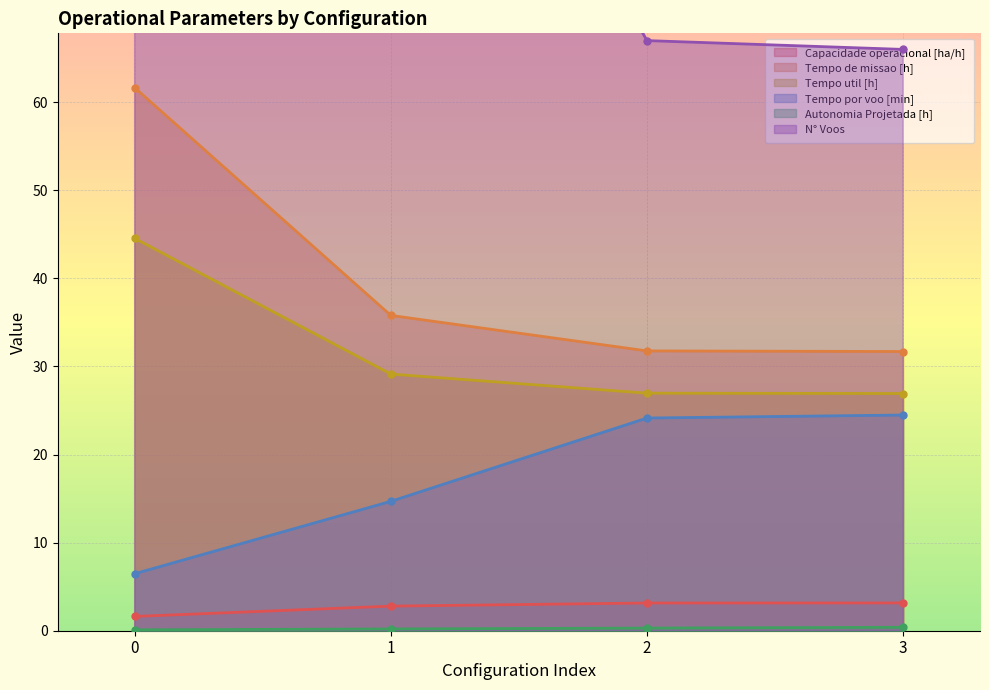

Reading left to right, transcribe all the data shown in this chart.

Capacidade operacional [ha/h]: 1.6	2.8	3.1	3.2
Tempo de missao [h]: 61.7	35.8	31.8	31.7
Tempo util [h]: 44.5	29.1	27.0	26.9
Tempo por voo [min]: 6.5	14.7	24.1	24.5
Autonomia Projetada [h]: 0.1	0.2	0.3	0.4
N° Voos: 413.0	119.0	67.0	66.0